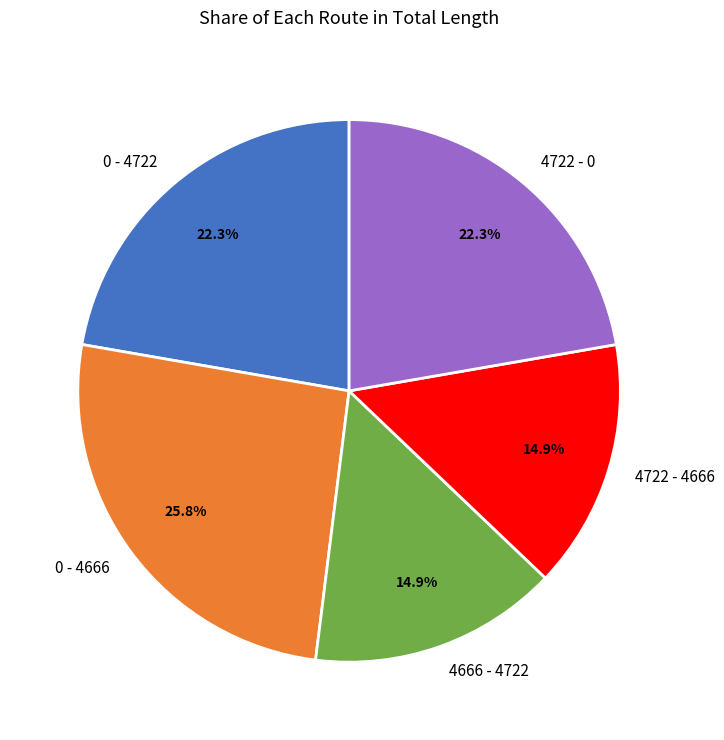

Is 0 - 4722 the majority of the pie?

No